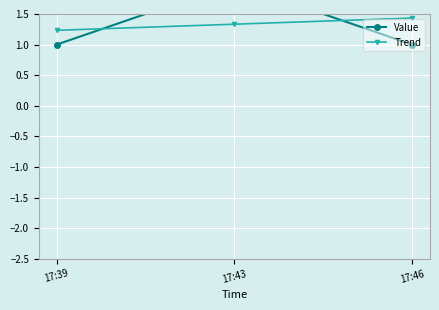

Reading left to right, extract all data points from this chart.

Value: 17:39=1.0	17:43=2.0	17:46=1.0
Trend: 17:39=1.2	17:43=1.3	17:46=1.4